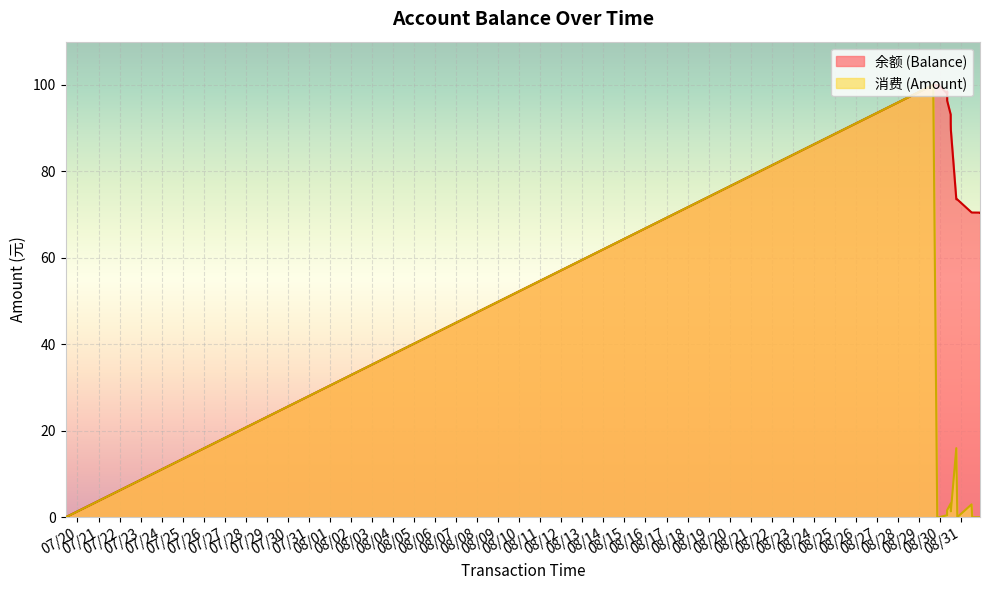

At which category does 消费 (Amount) reach its first local peak?

2014/08/29 16:13:12